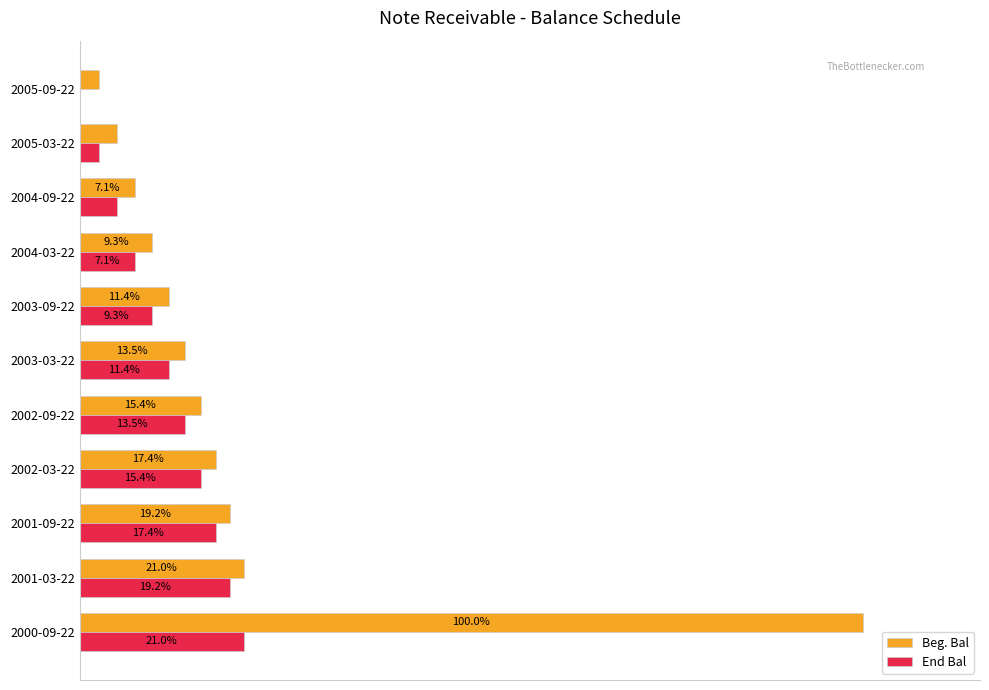

Is the value of Beg. Bal at 2004-09-22 greater than the value of End Bal at 2005-09-22?

Yes